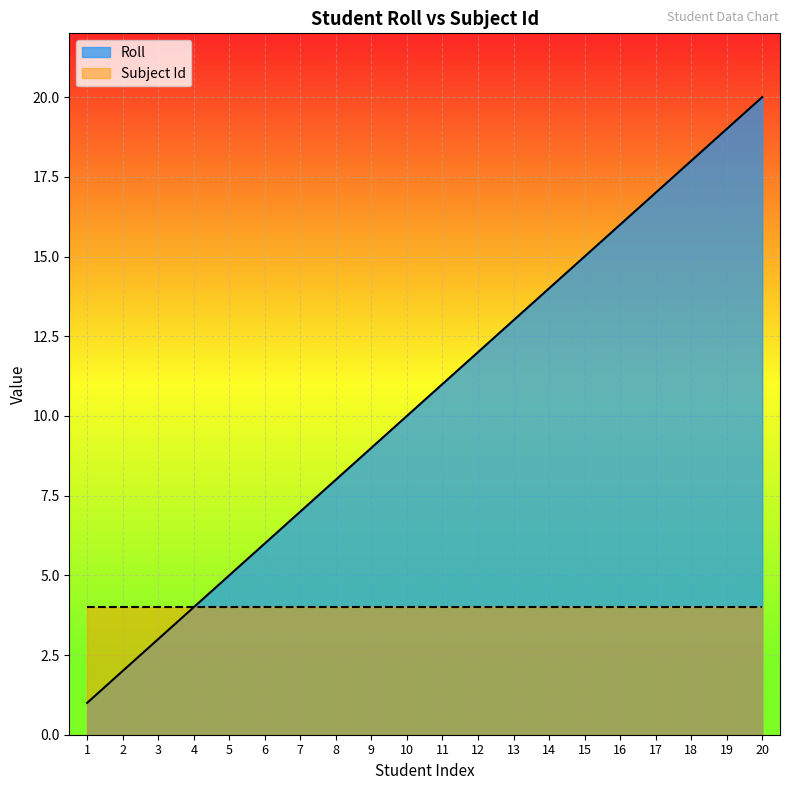

What is the difference between the values at 12 and 5?

7